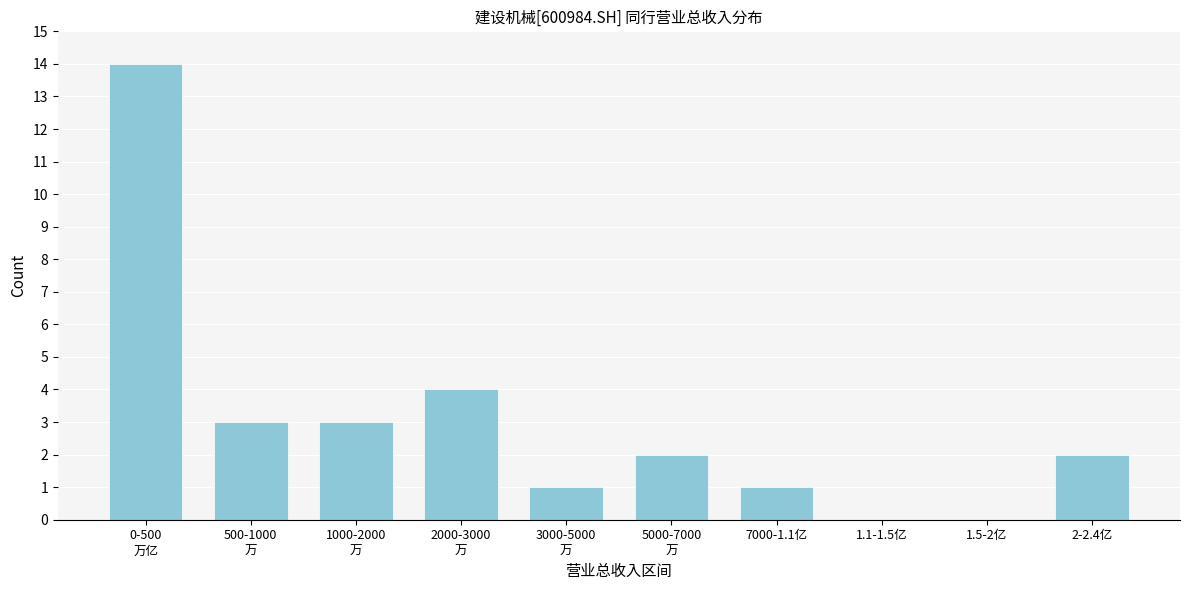

What is the maximum value shown in the chart?

14